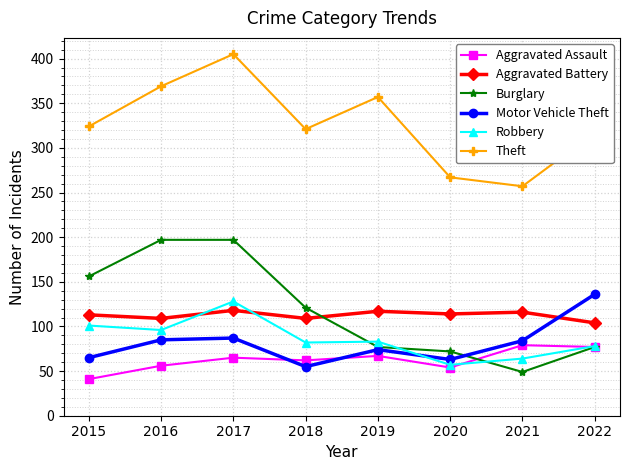

Is the value of Robbery at 2018 greater than the value of Motor Vehicle Theft at 2015?

Yes